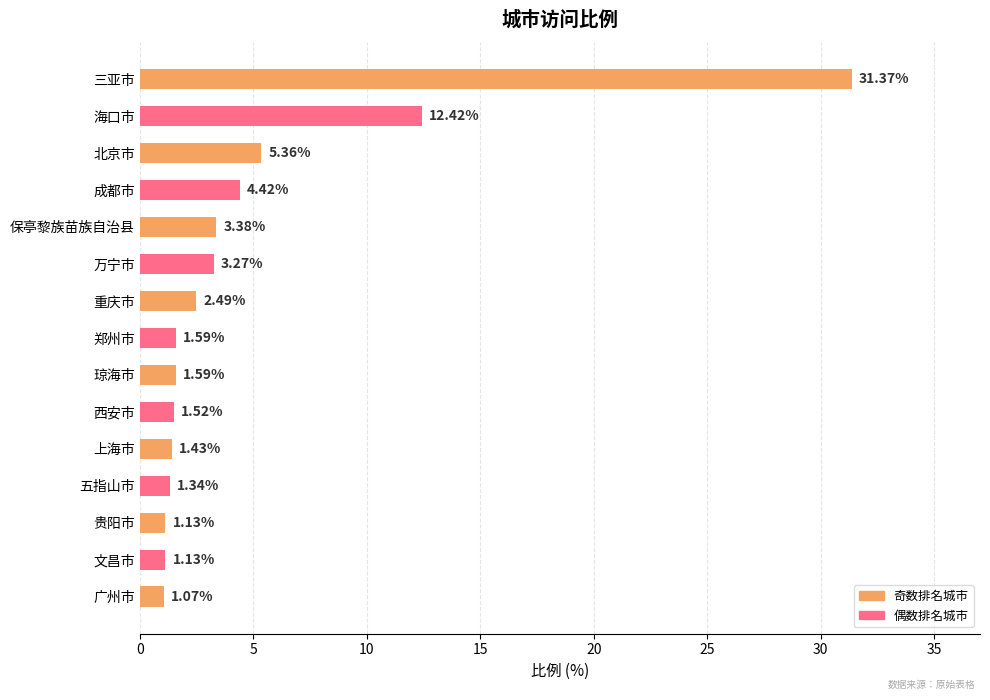

What is the greatest value displayed?

31.4